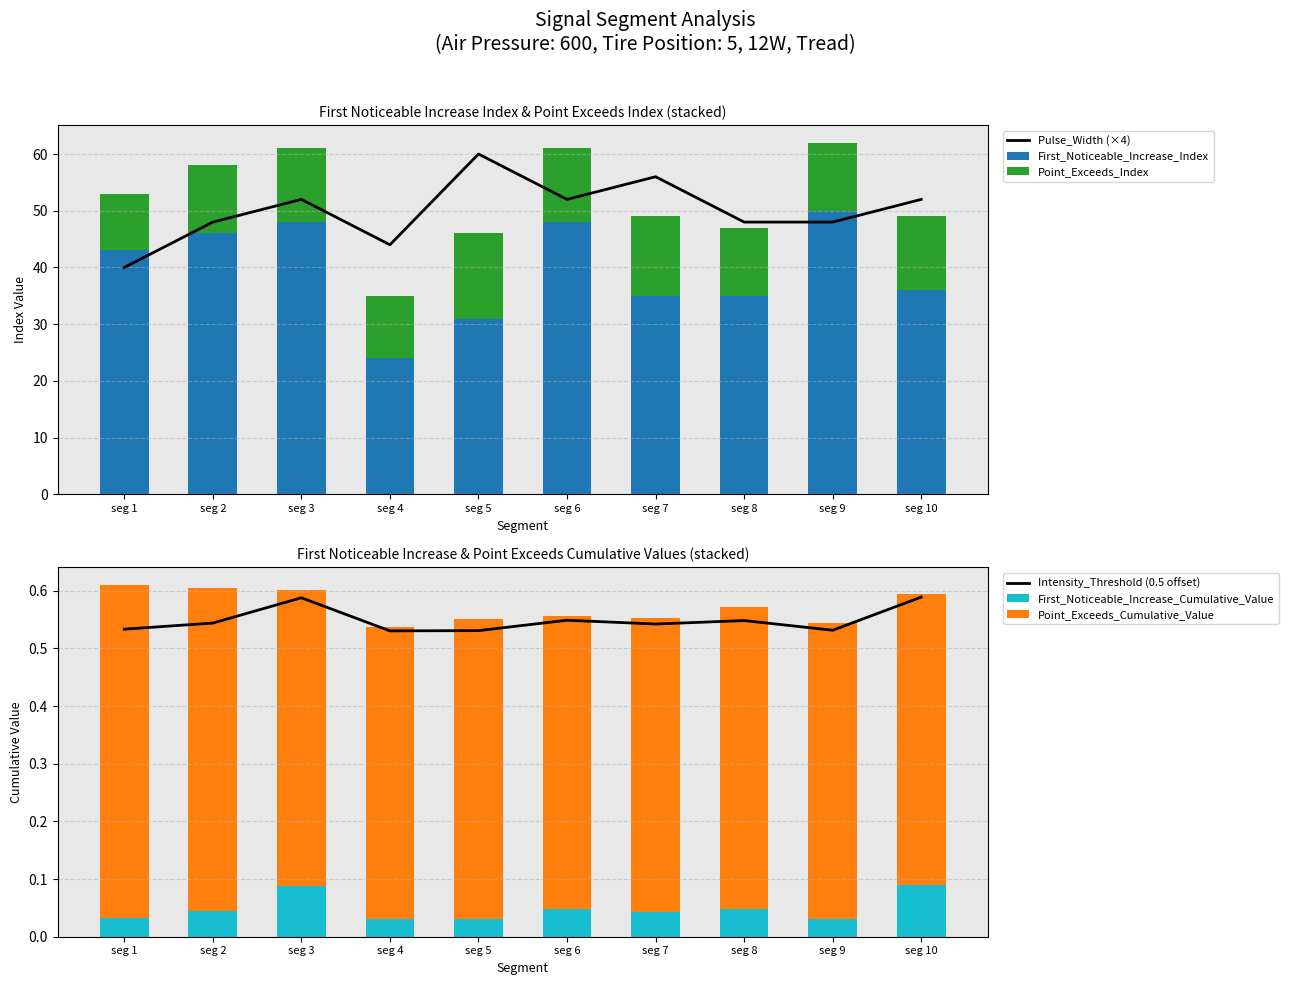

Between seg 2 and seg 4, which series saw the biggest shift?

First_Noticeable_Increase_Index